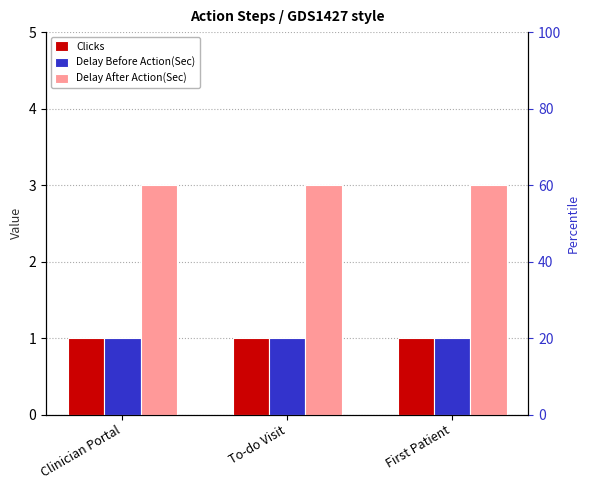

What is the total value across all series at First Patient?

5